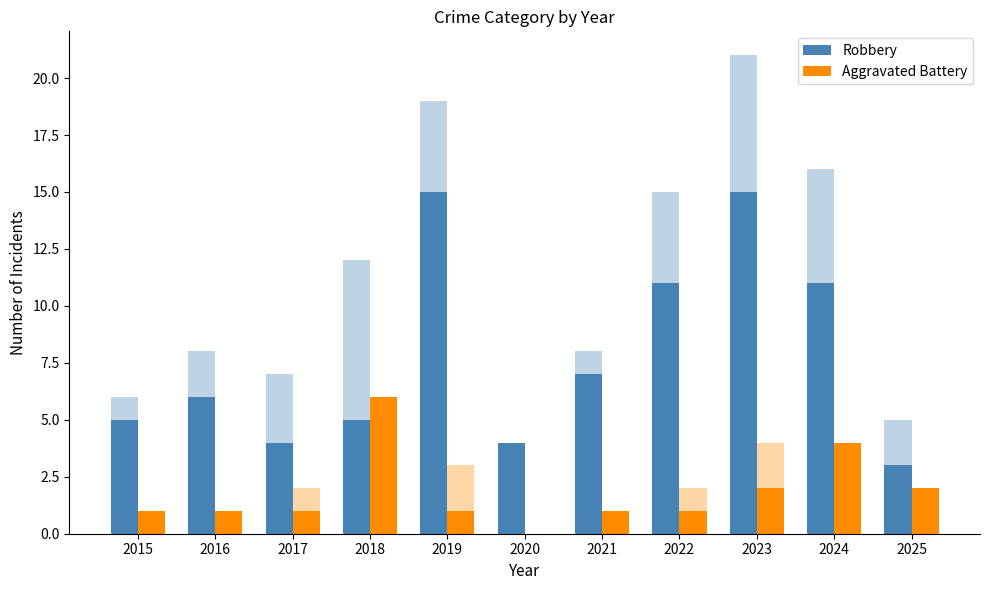

Does the chart contain stacked bars?

No